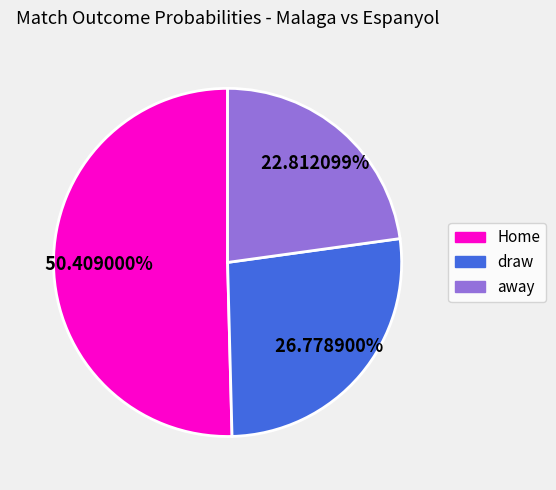

How many segments does this pie chart have?

3